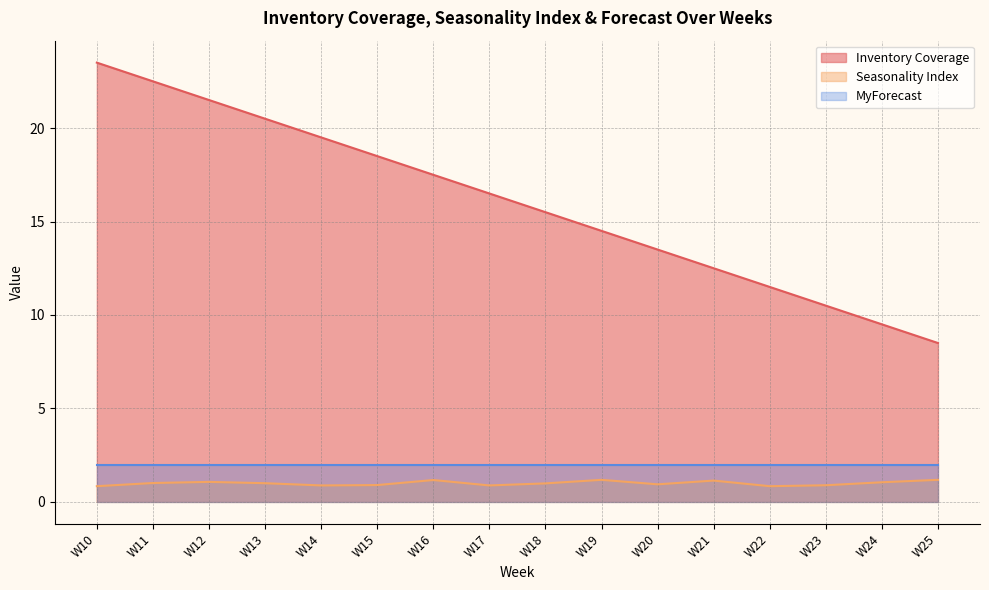

What is the difference between the Inventory Coverage values at W13 and W17?

4.0